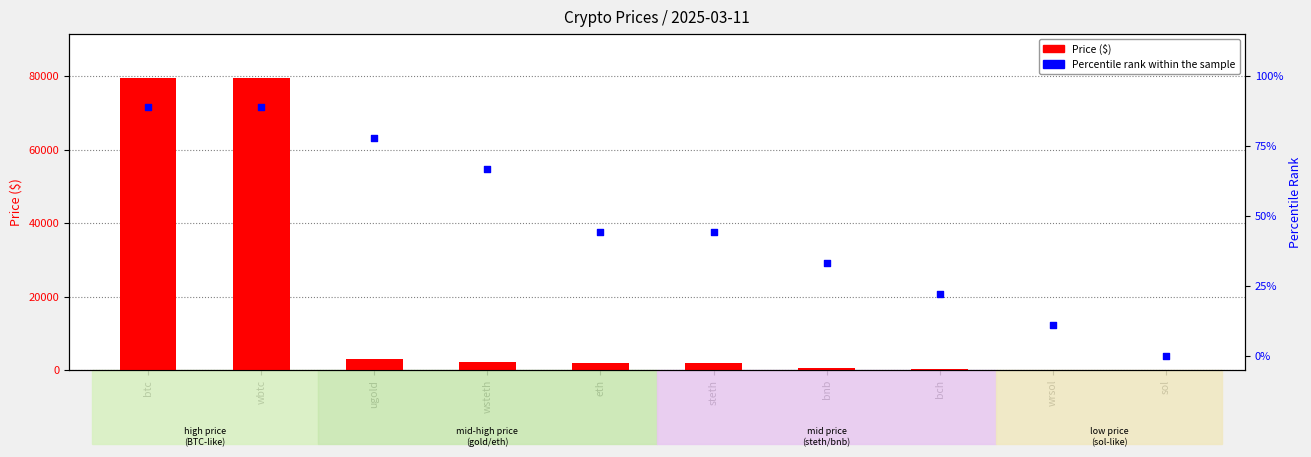

Which series has the largest Y range (max minus min)?

Price ($)